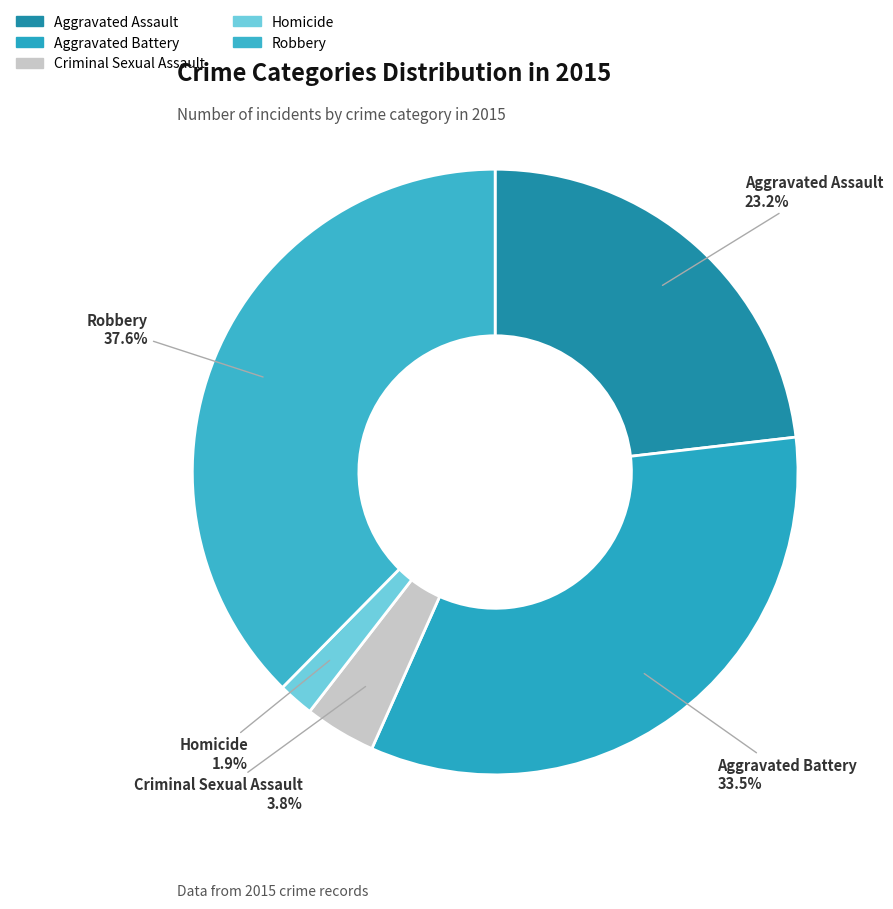

What portion of the pie excludes Criminal Sexual Assault?

96.2%